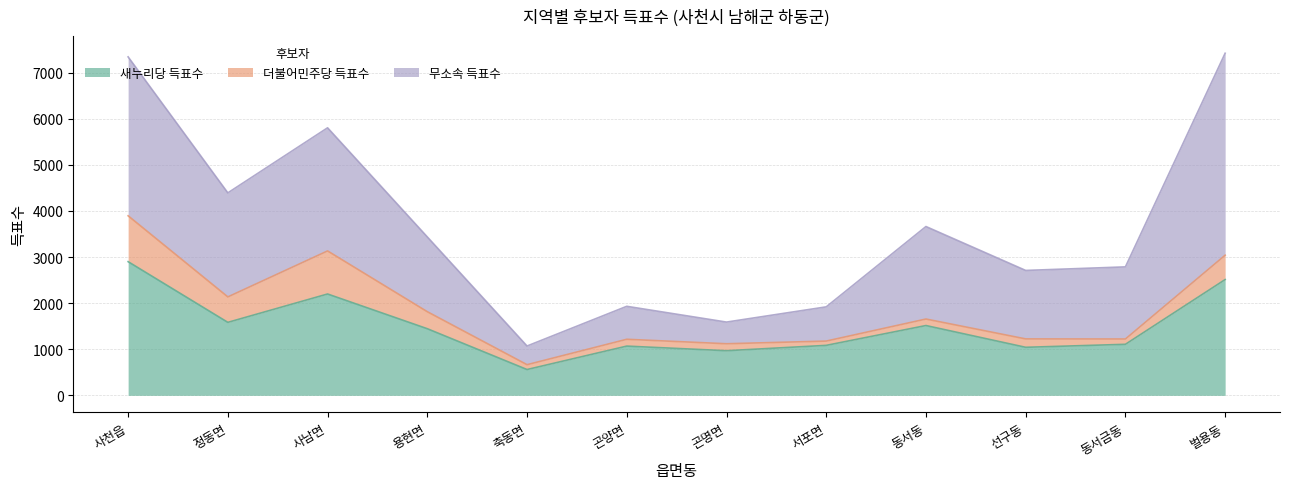

True or false: 더불어민주당 득표수 and 새누리당 득표수 cross at least once.

False